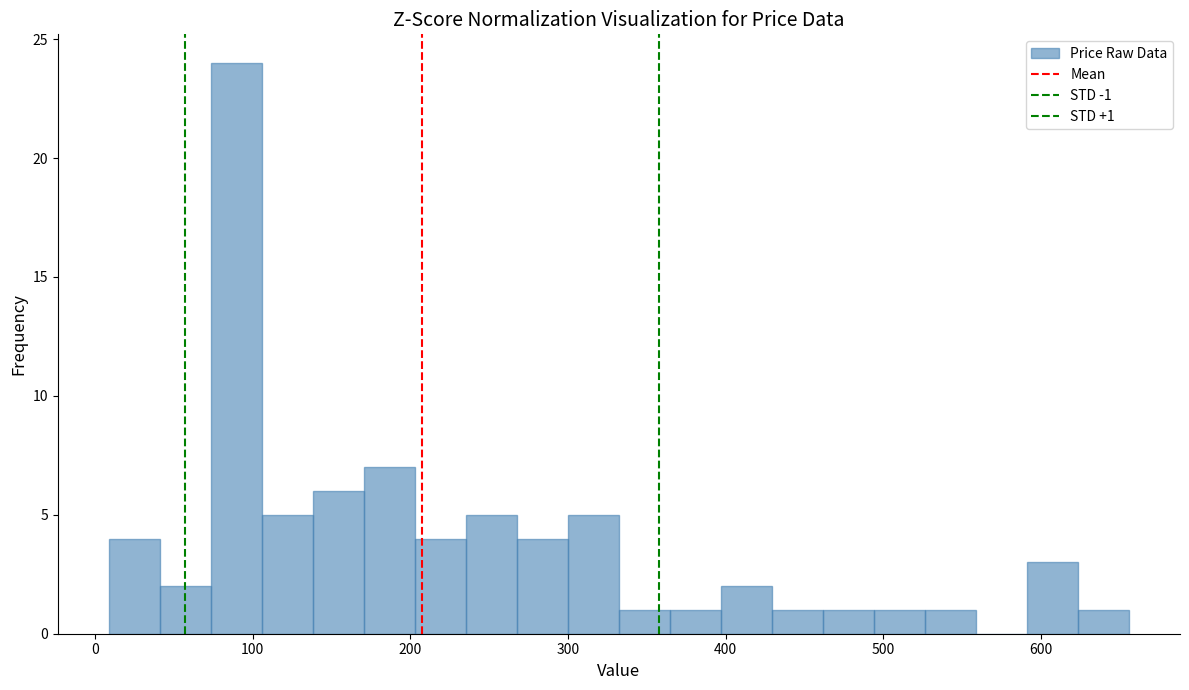

Read against the x-axis, roughly where is the centre of the tallest bar?

90